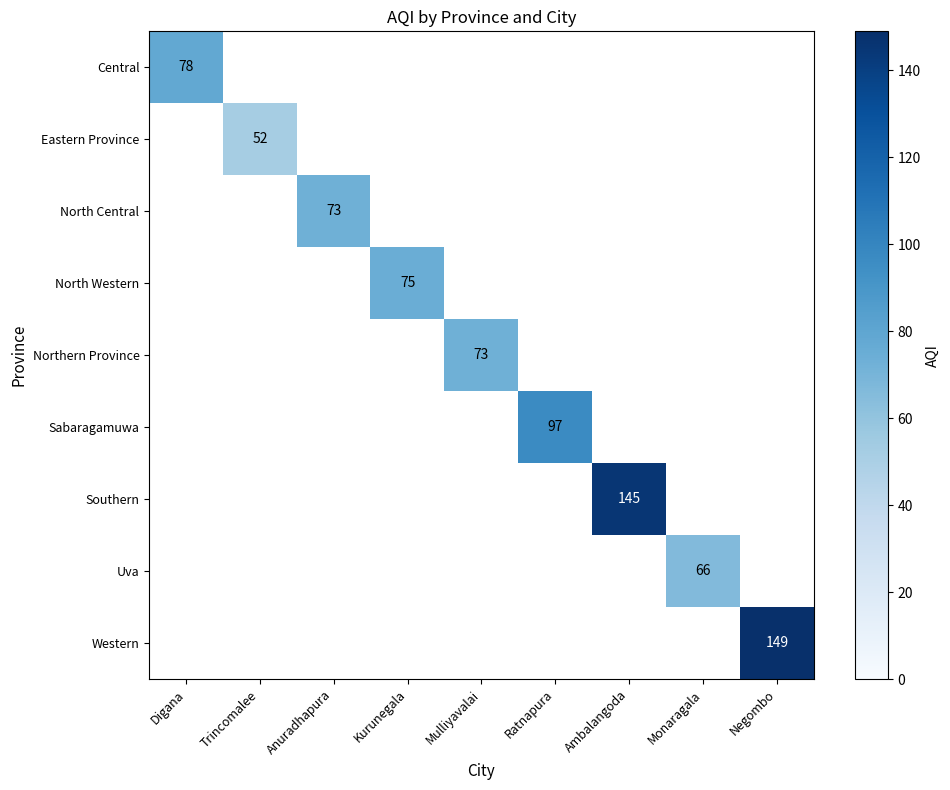

Which category has the lowest value across all series?

Trincomalee